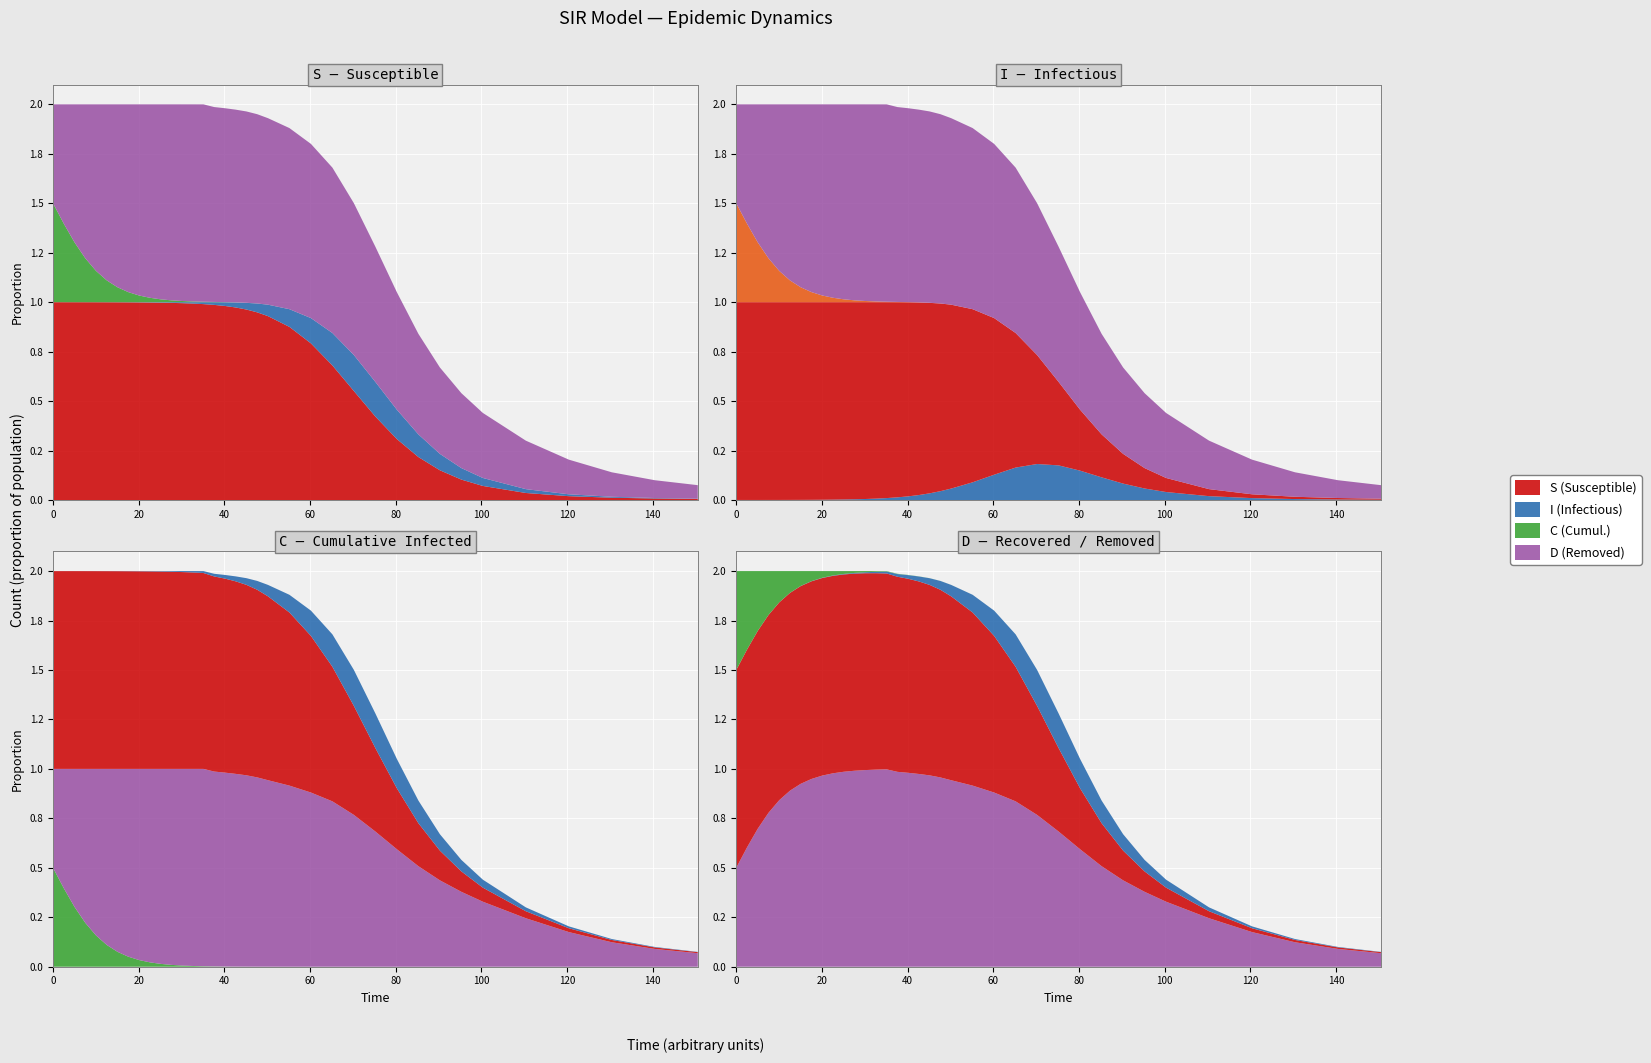

Reading left to right, transcribe all the data shown in this chart.

time: time=0.0	S=2.5	I=5.0	C=7.5	D=10.0	5=12.5	6=15.1	7=17.6	8=20.1	9=22.6	10=25.1	11=27.6	12=30.1	13=32.6	14=35.1	15=37.6	16=40.1	17=42.6	18=45.1	19=47.7	20=50.2	21=55.2	22=60.2	23=65.2	24=70.2	25=75.3	26=80.3	27=85.3	28=90.3	29=95.3	30=100.3	31=110.4	32=120.4	33=130.4	34=140.5	35=150.5
S: time=1.0	S=1.0	I=1.0	C=1.0	D=1.0	5=1.0	6=1.0	7=1.0	8=1.0	9=1.0	10=1.0	11=1.0	12=1.0	13=1.0	14=1.0	15=1.0	16=1.0	17=1.0	18=1.0	19=0.9	20=0.9	21=0.9	22=0.8	23=0.7	24=0.6	25=0.4	26=0.3	27=0.2	28=0.2	29=0.1	30=0.1	31=0.0	32=0.0	33=0.0	34=0.0	35=0.0
I: time=0.0	S=0.0	I=0.0	C=0.0	D=0.0	5=0.0	6=0.0	7=0.0	8=0.0	9=0.0	10=0.0	11=0.0	12=0.0	13=0.0	14=0.0	15=0.0	16=0.0	17=0.0	18=0.0	19=0.0	20=0.1	21=0.1	22=0.1	23=0.2	24=0.2	25=0.2	26=0.1	27=0.1	28=0.1	29=0.1	30=0.0	31=0.0	32=0.0	33=0.0	34=0.0	35=0.0
C: time=0.5	S=0.4	I=0.3	C=0.2	D=0.2	5=0.1	6=0.1	7=0.1	8=0.0	9=0.0	10=0.0	11=0.0	12=0.0	13=0.0	14=0.0	15=0.0	16=0.0	17=0.0	18=0.0	19=0.0	20=0.0	21=0.0	22=0.0	23=0.0	24=0.0	25=0.0	26=0.0	27=0.0	28=0.0	29=0.0	30=0.0	31=0.0	32=0.0	33=0.0	34=0.0	35=0.0
D: time=0.5	S=0.6	I=0.7	C=0.8	D=0.8	5=0.9	6=0.9	7=0.9	8=1.0	9=1.0	10=1.0	11=1.0	12=1.0	13=1.0	14=1.0	15=1.0	16=1.0	17=1.0	18=1.0	19=1.0	20=0.9	21=0.9	22=0.9	23=0.8	24=0.8	25=0.7	26=0.6	27=0.5	28=0.4	29=0.4	30=0.3	31=0.2	32=0.2	33=0.1	34=0.1	35=0.1